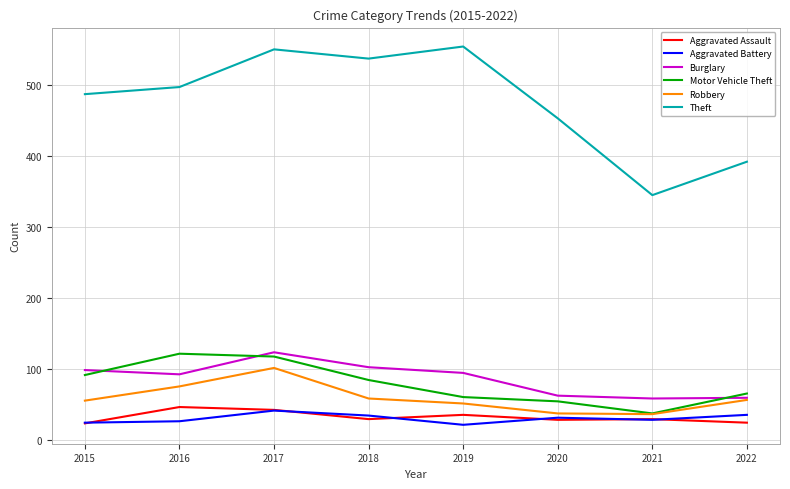

What is the average value of the Robbery series?

60